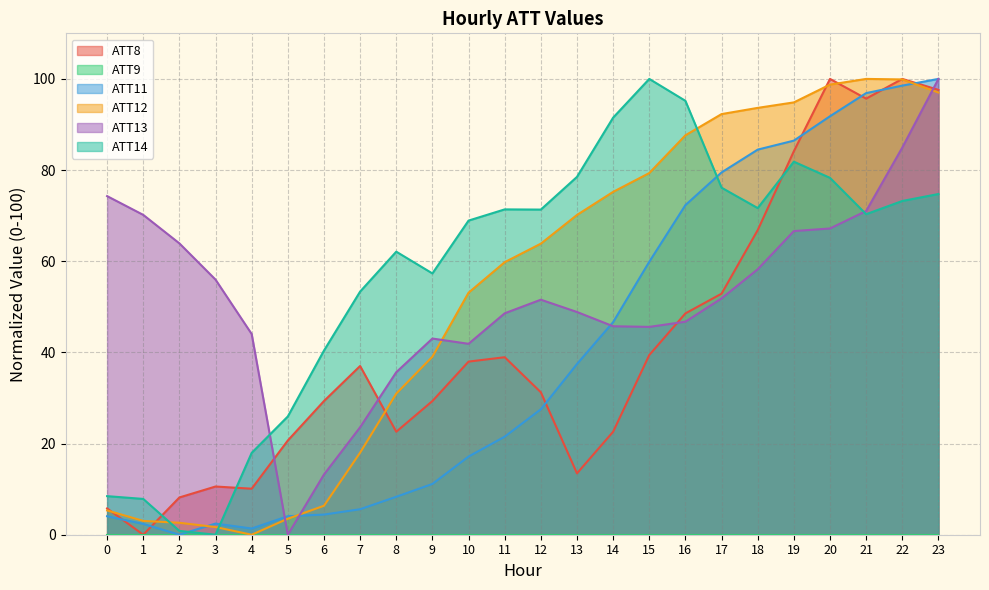

Where does the ATT11 series first go above 27?

12